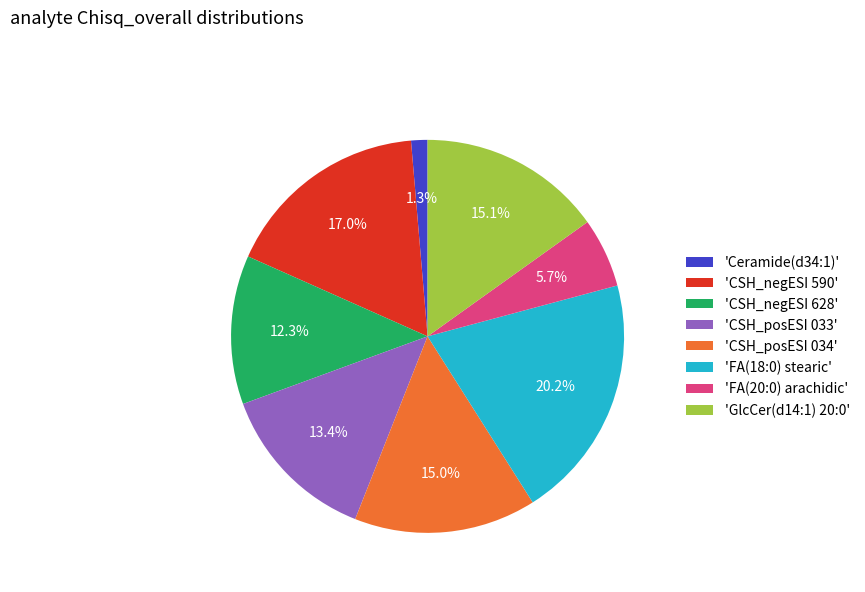

Which has a higher value, 'CSH_negESI 628' or 'Ceramide(d34:1)'?

'CSH_negESI 628'